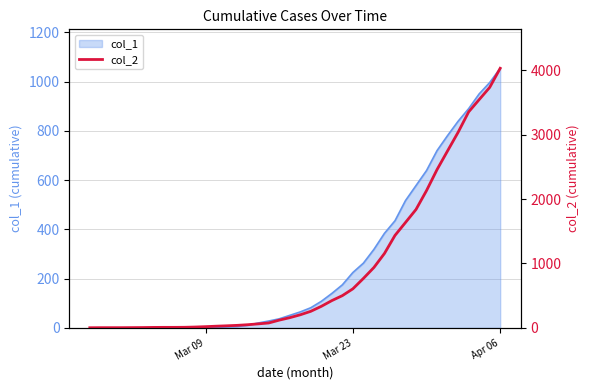

What is the value of the 13th point from the left?

27